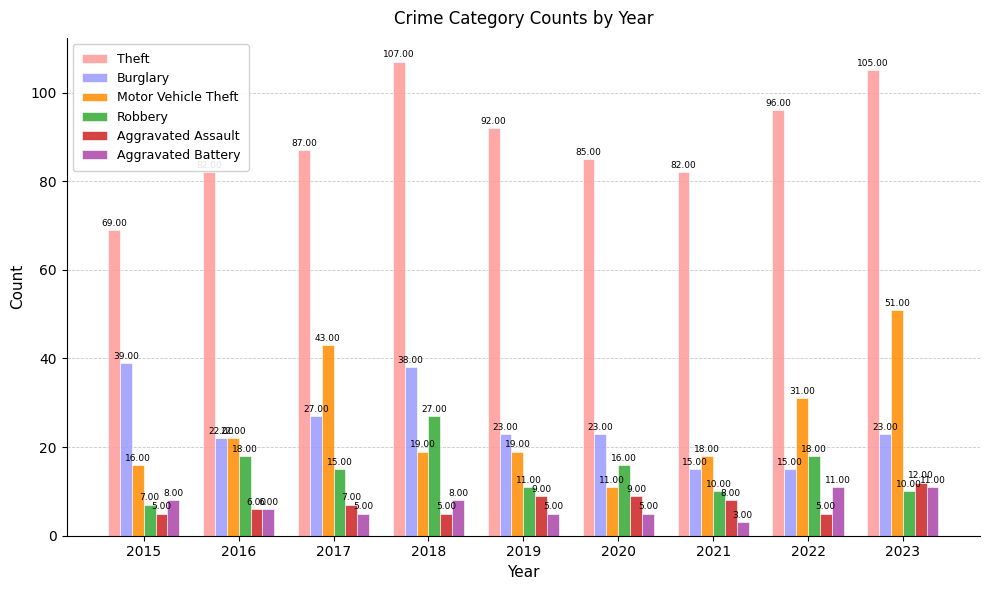

Which series changed the most between 2017 and 2019?

Motor Vehicle Theft